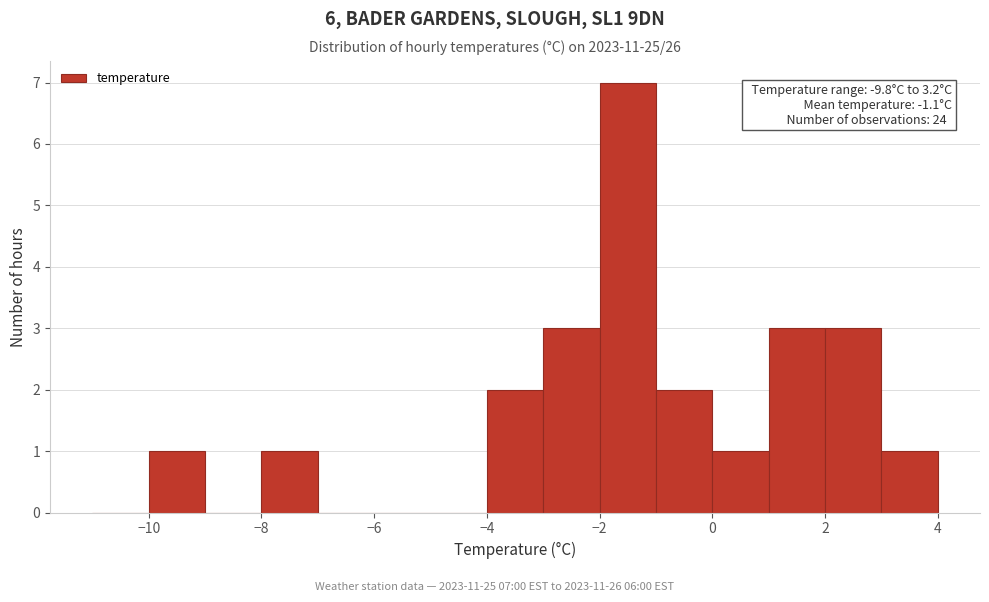

Over which range of the x-axis is the bar tallest?

-2 to -1